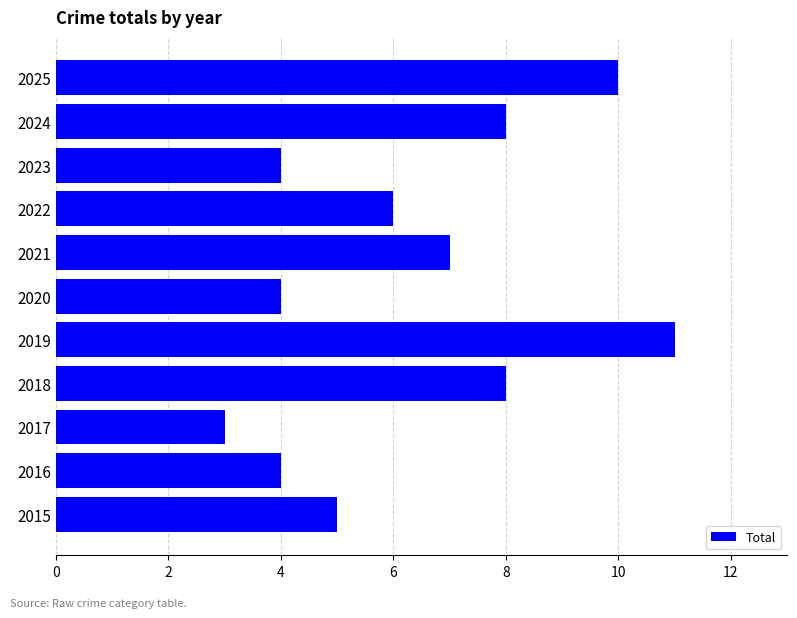

How many data points does each series have?

11